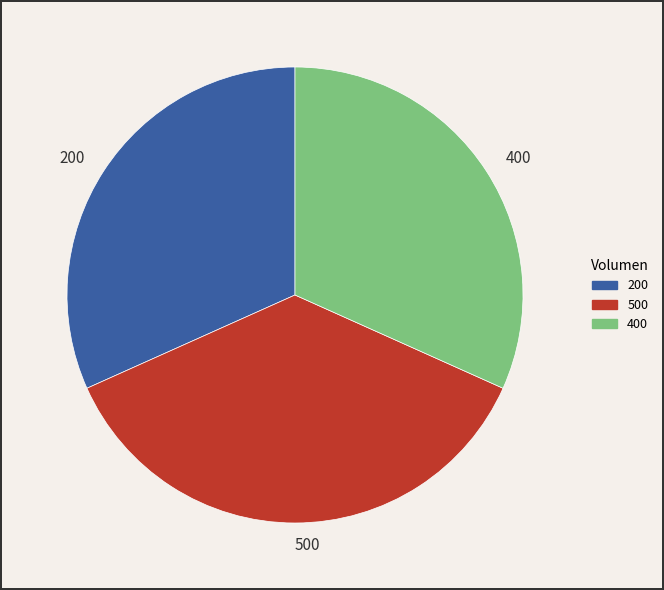

Is there any slice that represents more than half of the pie?

No